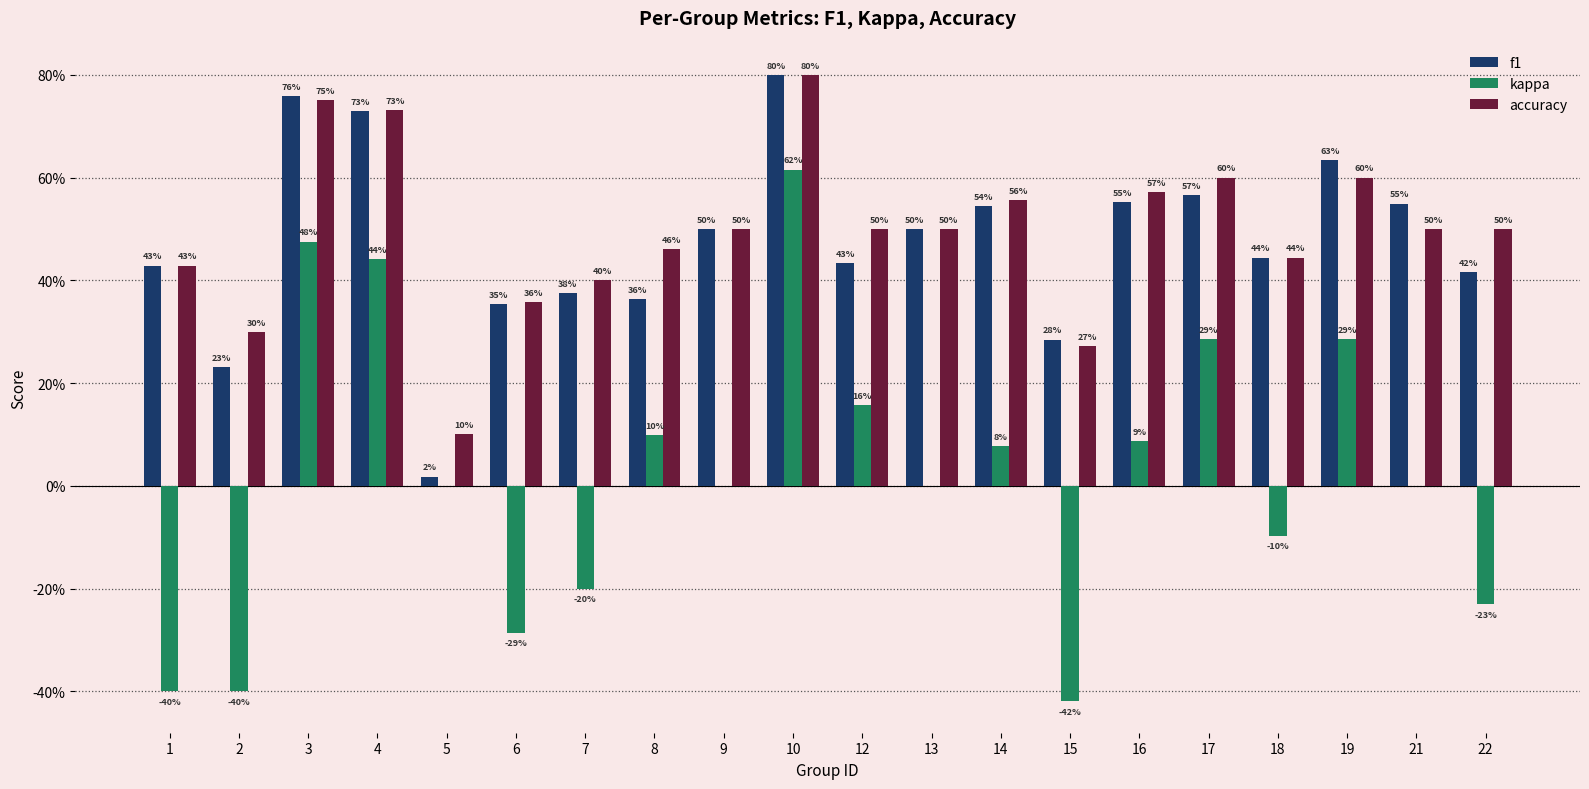

Which category has the lowest value in the f1 series?

5